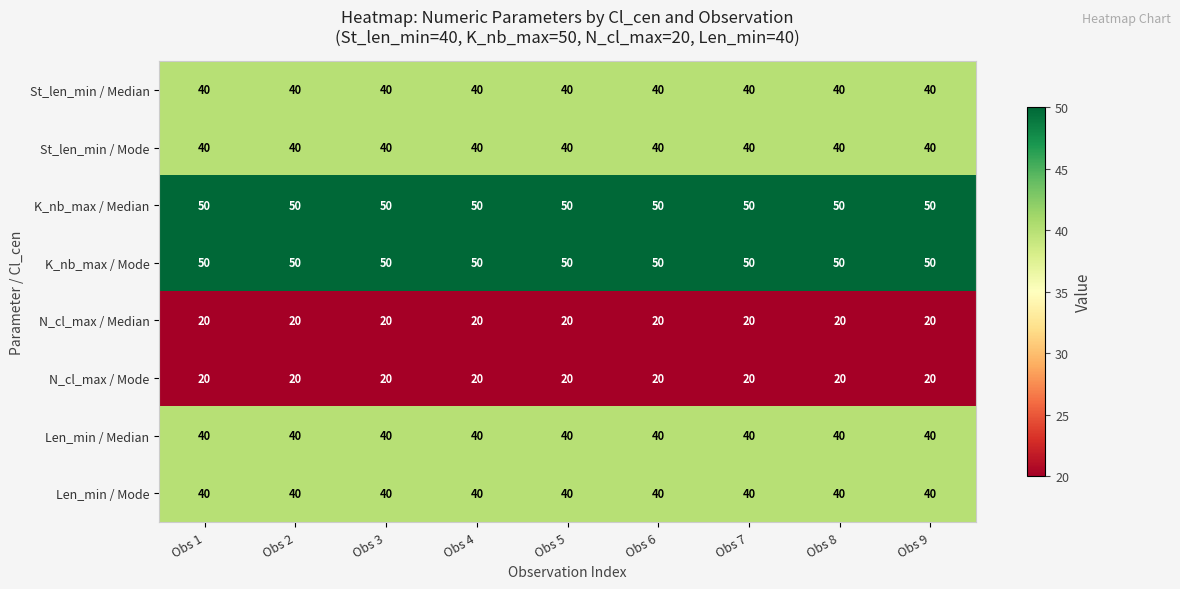

What is the spread (max minus min) of values at Obs 2?

30